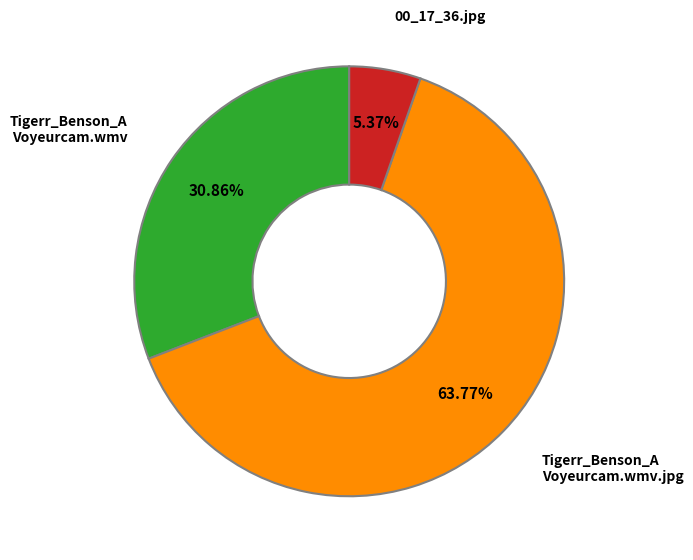

What percentage is the 00_17_36.jpg slice, to the nearest percent?

5%